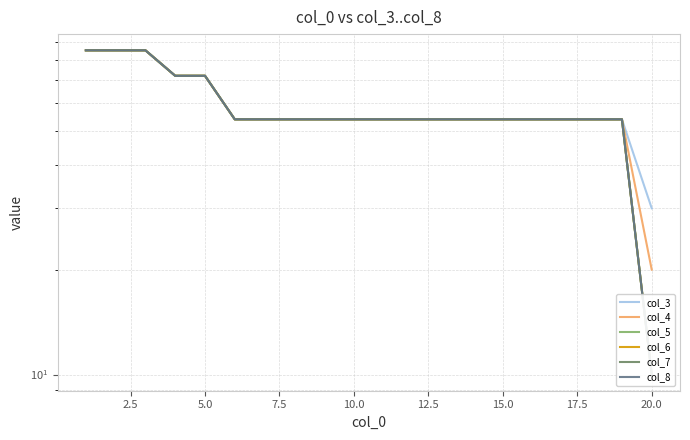

Reading left to right, what are all the values shown in this chart?

col_3: 85.2	85.2	85.2	72.0	72.0	54.0	54.0	54.0	54.0	54.0	54.0	54.0	54.0	54.0	54.0	54.0	54.0	54.0	54.0	30.0
col_4: 85.2	85.2	85.2	72.0	72.0	54.0	54.0	54.0	54.0	54.0	54.0	54.0	54.0	54.0	54.0	54.0	54.0	54.0	54.0	20.0
col_5: 85.2	85.2	85.2	72.0	72.0	54.0	54.0	54.0	54.0	54.0	54.0	54.0	54.0	54.0	54.0	54.0	54.0	54.0	54.0	10.0
col_6: 85.2	85.2	85.2	72.0	72.0	54.0	54.0	54.0	54.0	54.0	54.0	54.0	54.0	54.0	54.0	54.0	54.0	54.0	54.0	10.0
col_7: 85.2	85.2	85.2	72.0	72.0	54.0	54.0	54.0	54.0	54.0	54.0	54.0	54.0	54.0	54.0	54.0	54.0	54.0	54.0	10.0
col_8: 85.2	85.2	85.2	72.0	72.0	54.0	54.0	54.0	54.0	54.0	54.0	54.0	54.0	54.0	54.0	54.0	54.0	54.0	54.0	10.0